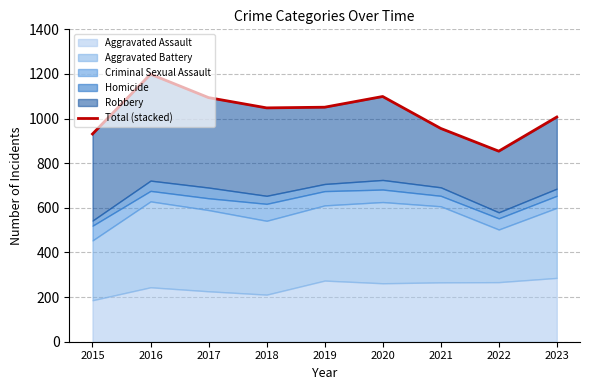

Where does the data first go above 1048?

2016